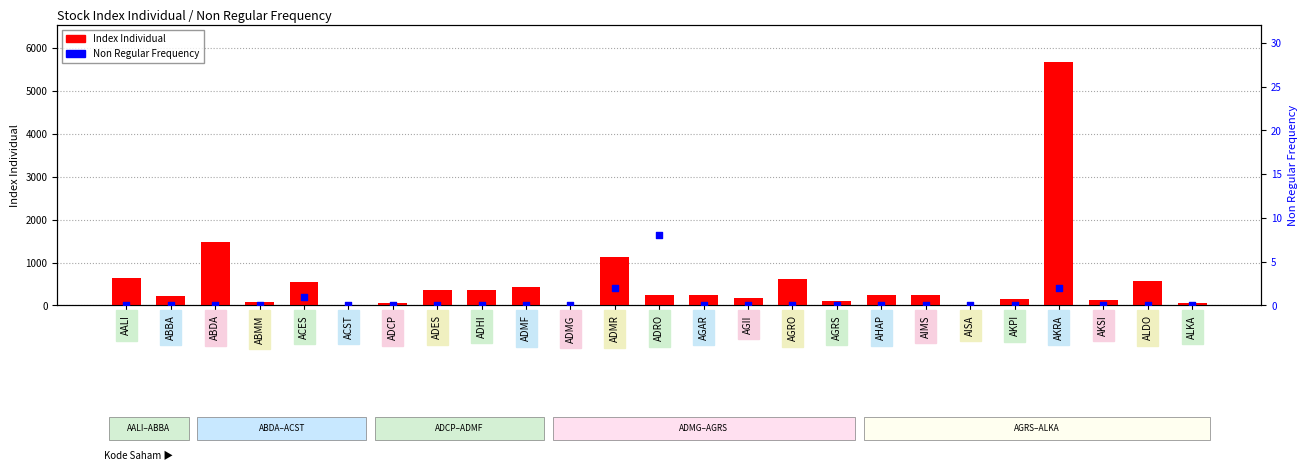

Which series has the largest total across all categories?

Index Individual